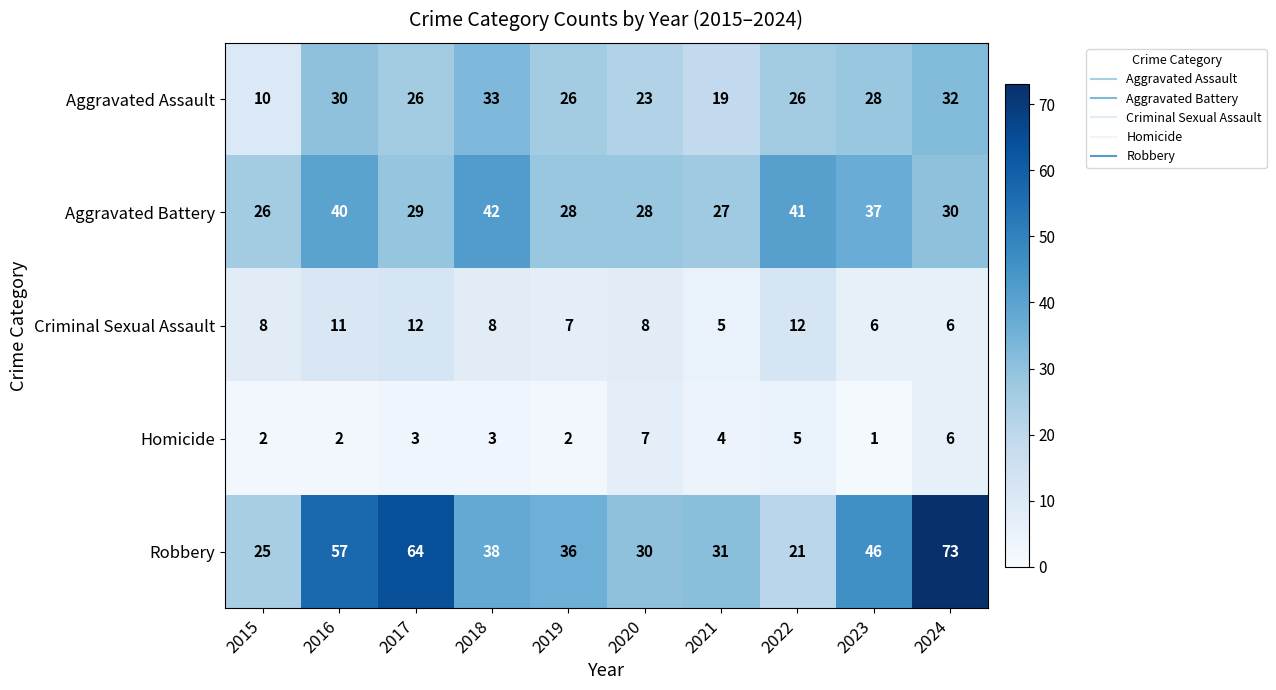

Which series has the largest total across all categories?

Robbery